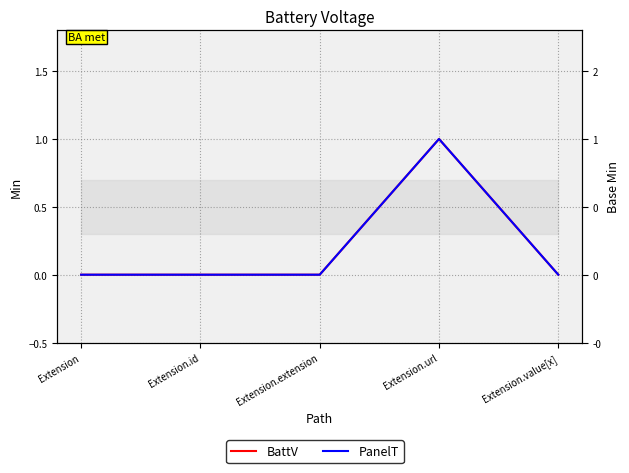

True or false: PanelT and BattV cross at least once.

False